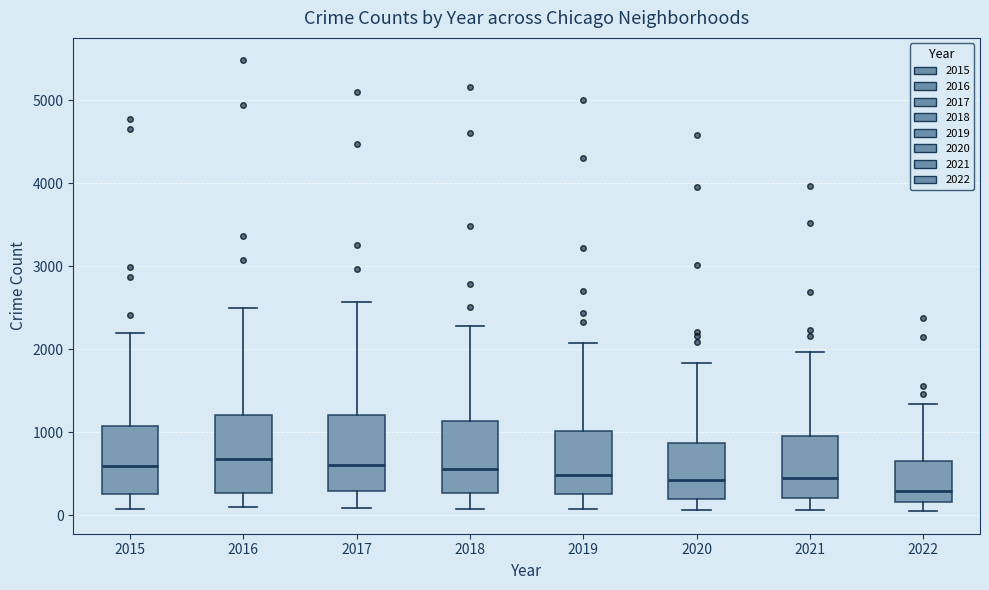

Where is the upper edge of the box at x = 2016 on the y-axis? The values are not printed on the chart, so give them approximately, as read against the axis.

1200